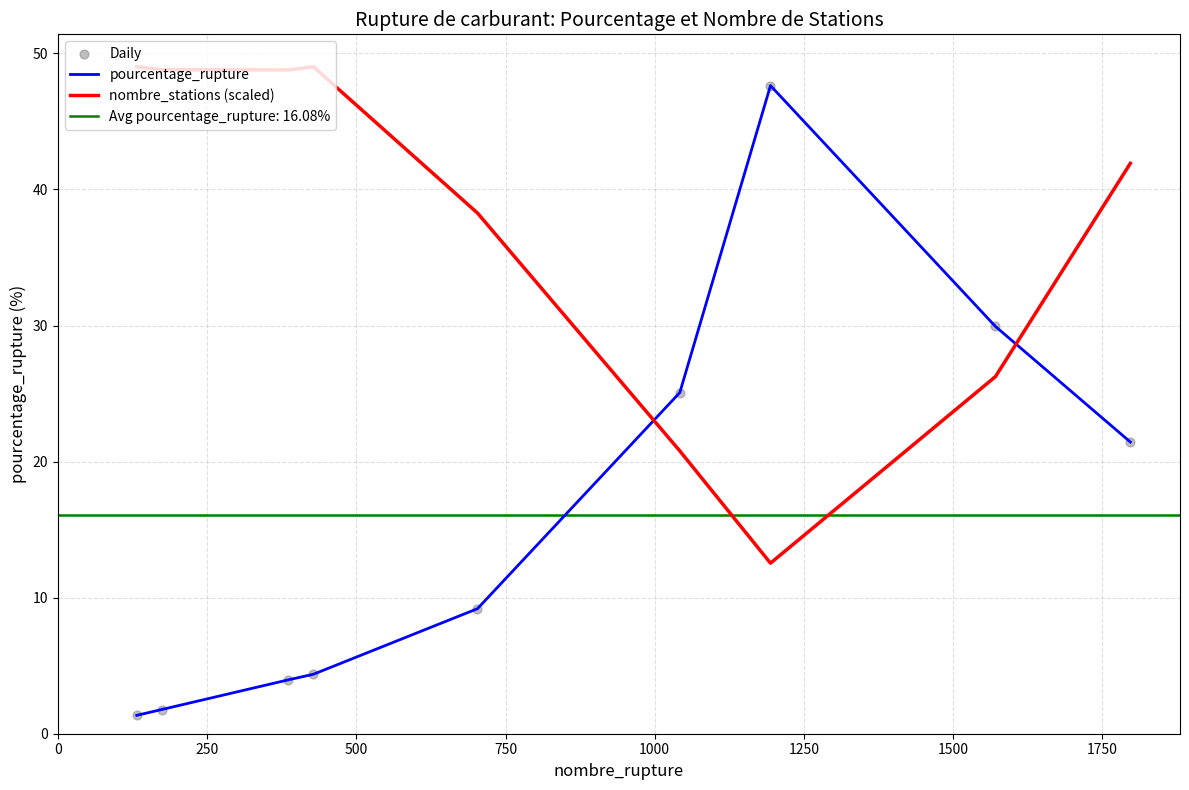

What is the lowest value of the nombre_stations (scaled) series?

12.5